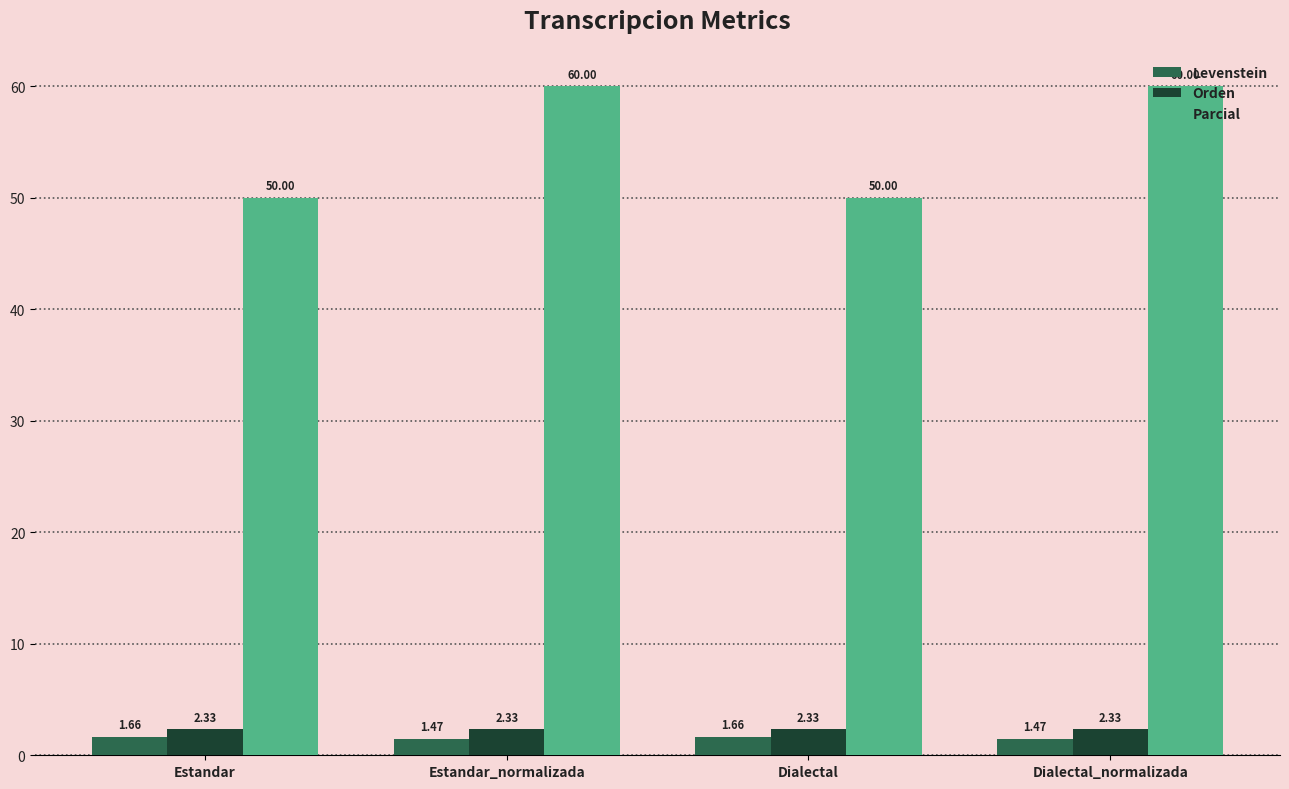

What is the maximum value shown in the chart?

60.0